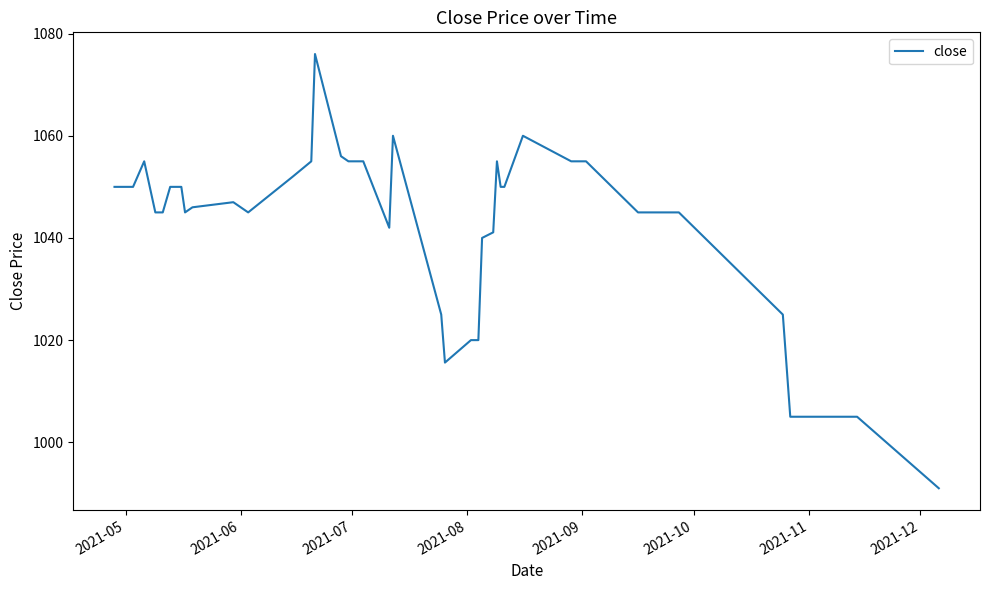

True or false: there are more than 0 points higher than both neighbors.

True